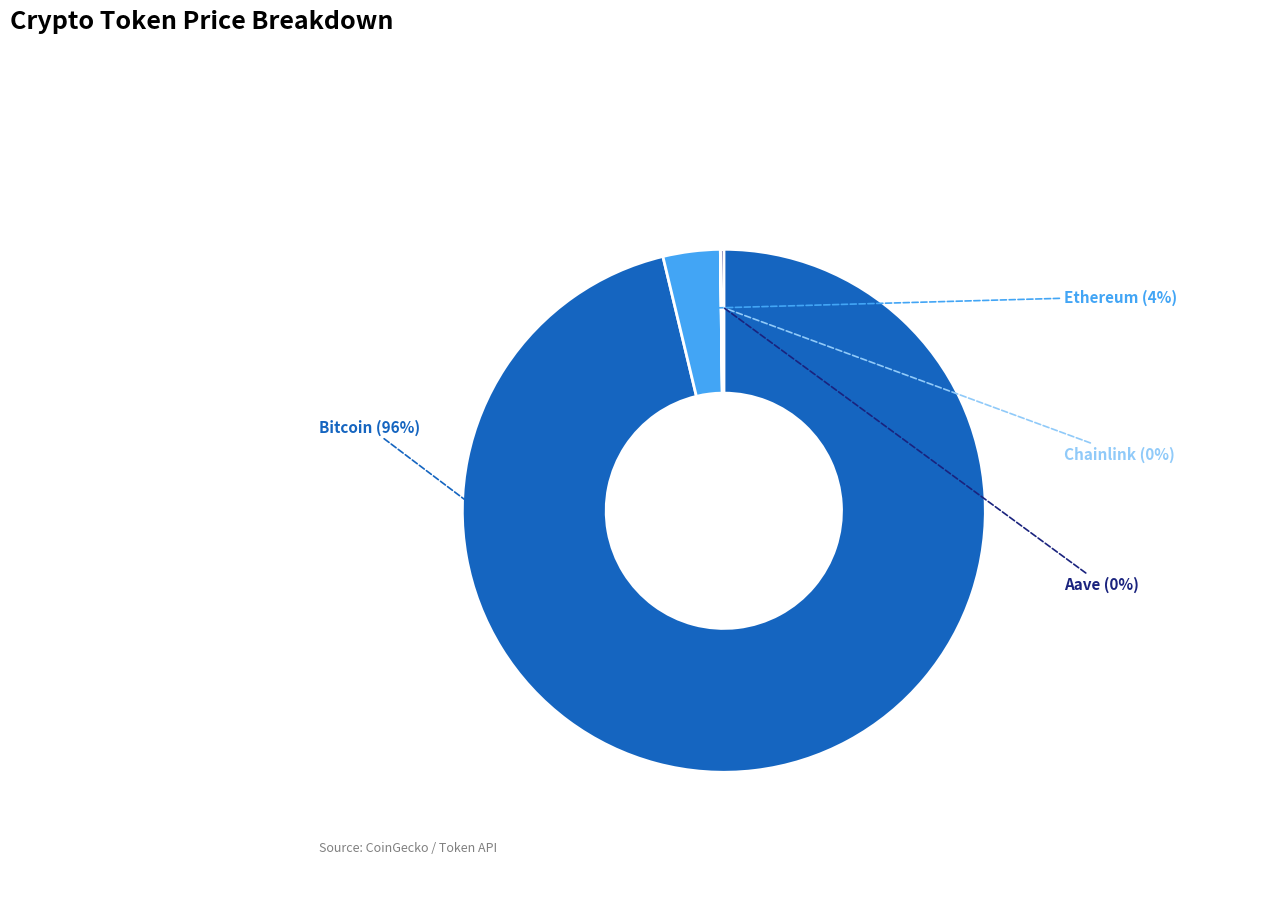

To the nearest percent, what percentage of the pie is Bitcoin?

96%